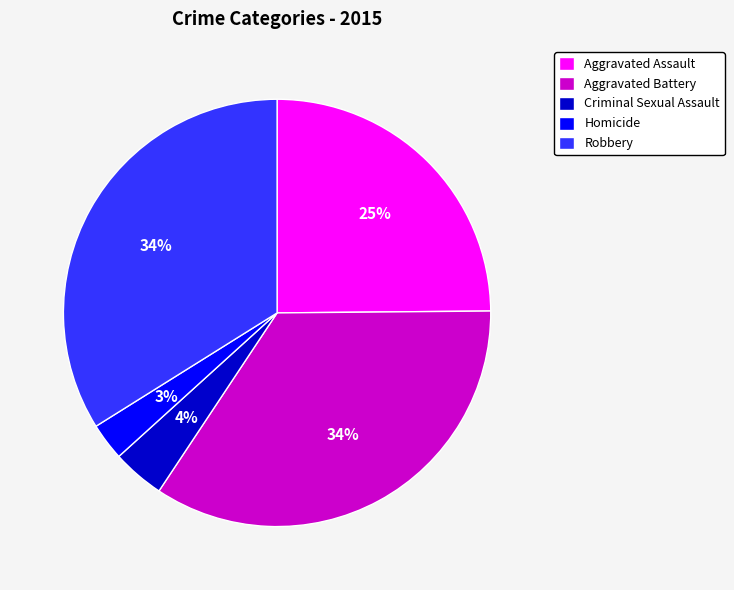

Do Homicide and Aggravated Assault together represent more than half of the pie?

No